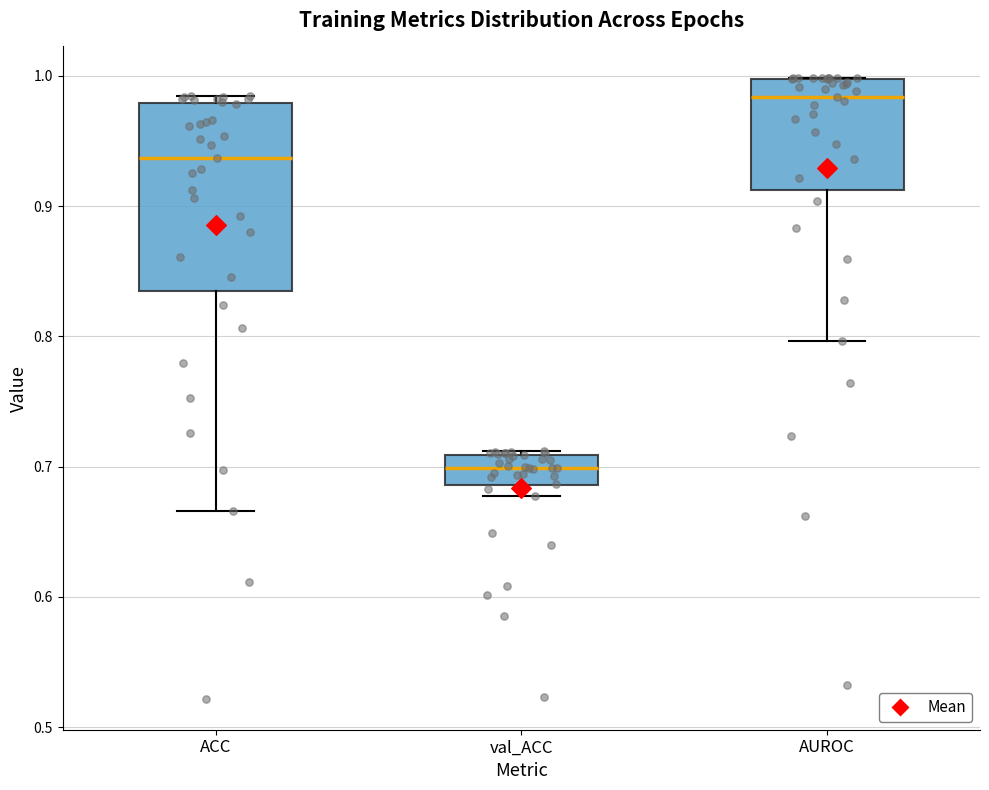

Comparing the boxes themselves (not the whiskers), which one is the tallest?

ACC